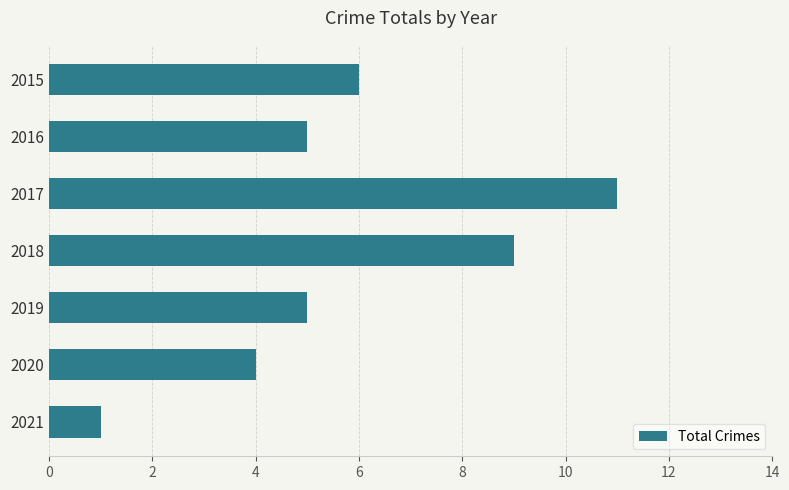

The chart shows a value of 0 at 2021. True or false?

False